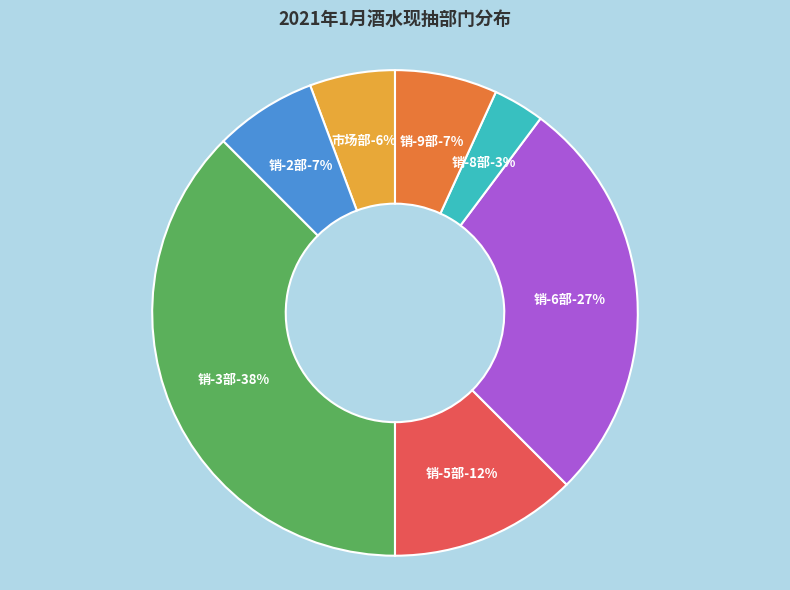

Combined, what portion of the pie is 销-5部 and 销-6部?

39.8%